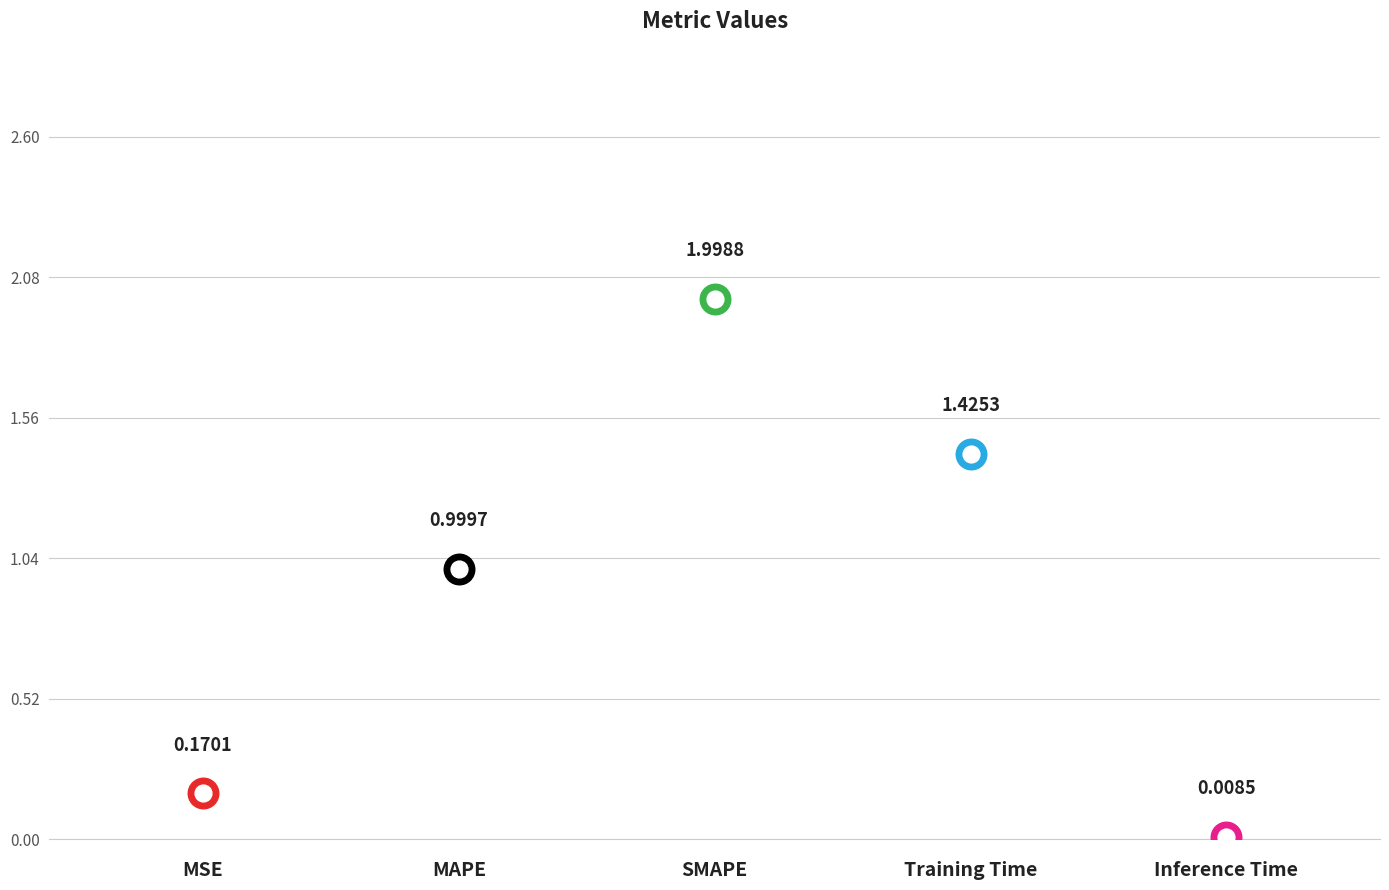

How many categories are shown in the chart?

5